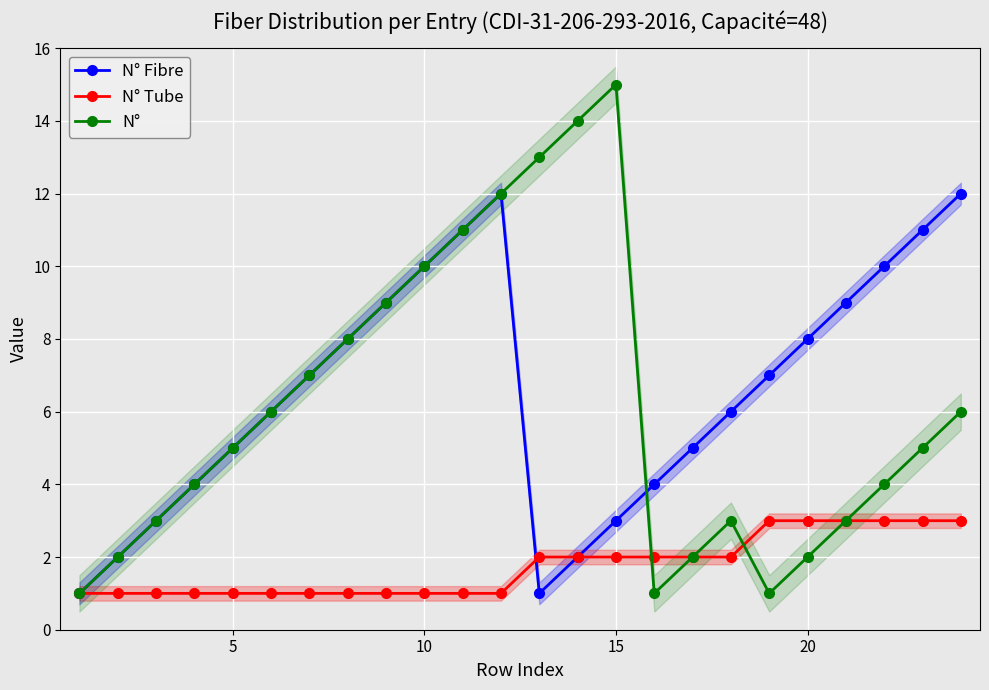

Which series has the largest range (max minus min)?

N°